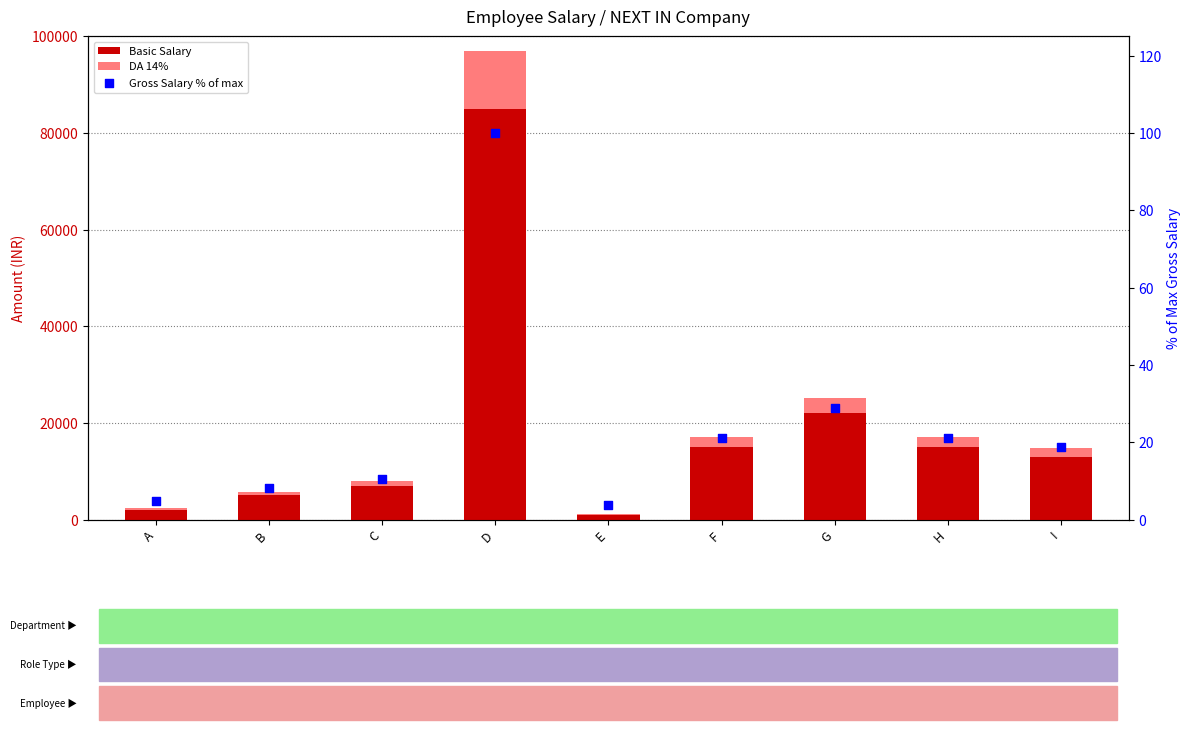

Which series has the largest total across all categories?

Basic Salary